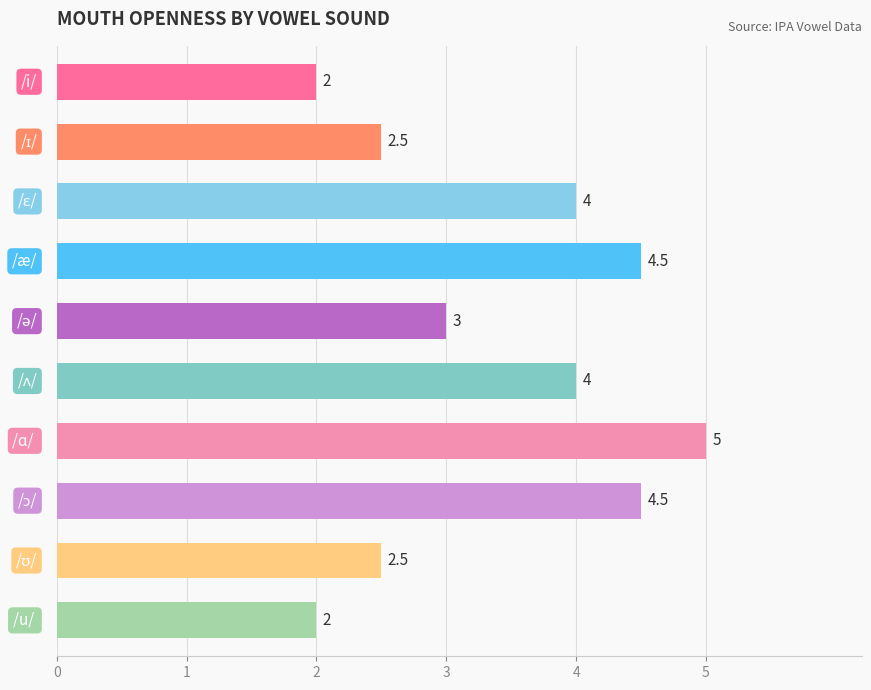

Count the values in the range 2 to 4.

7